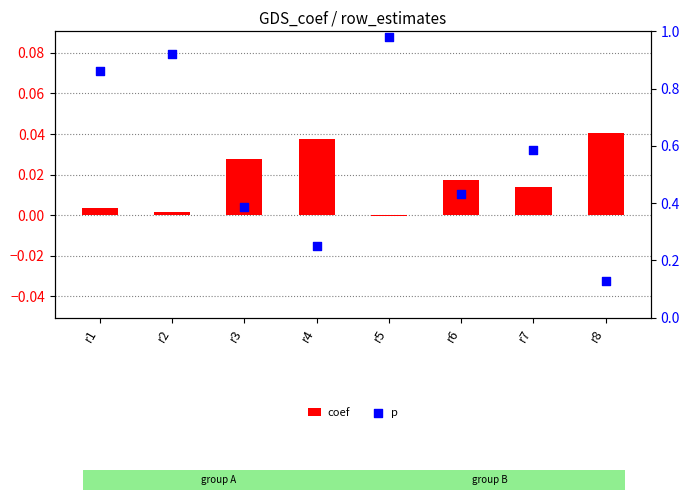

At which category is the sum across all series the highest?

r5